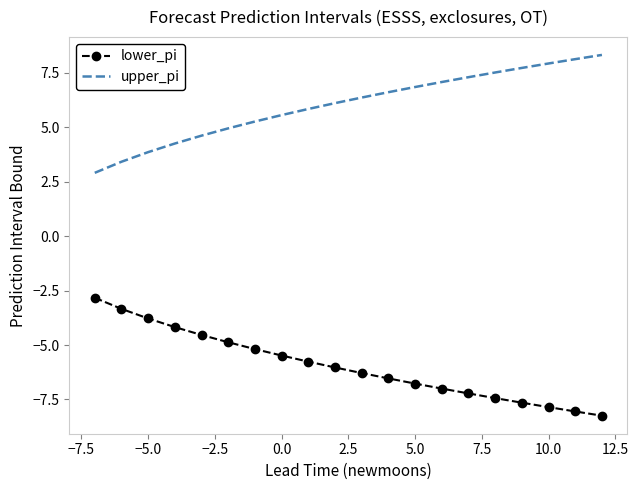

What is the average value of the upper_pi series?

6.0